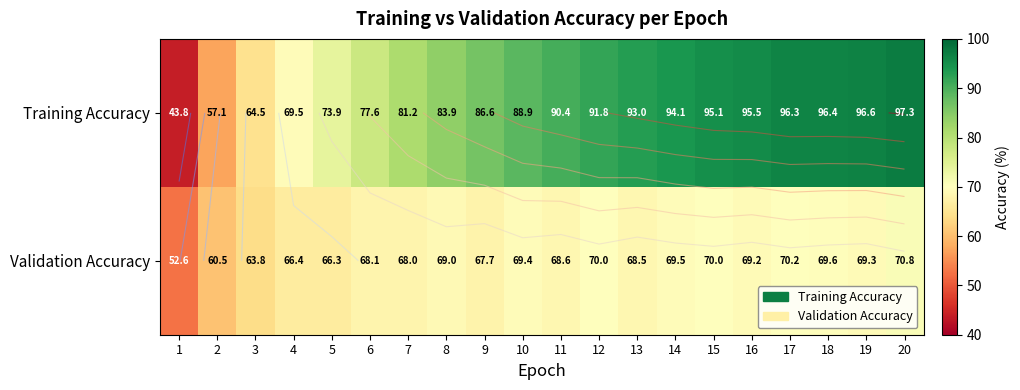

What is the average value of the Training Accuracy series?

83.7